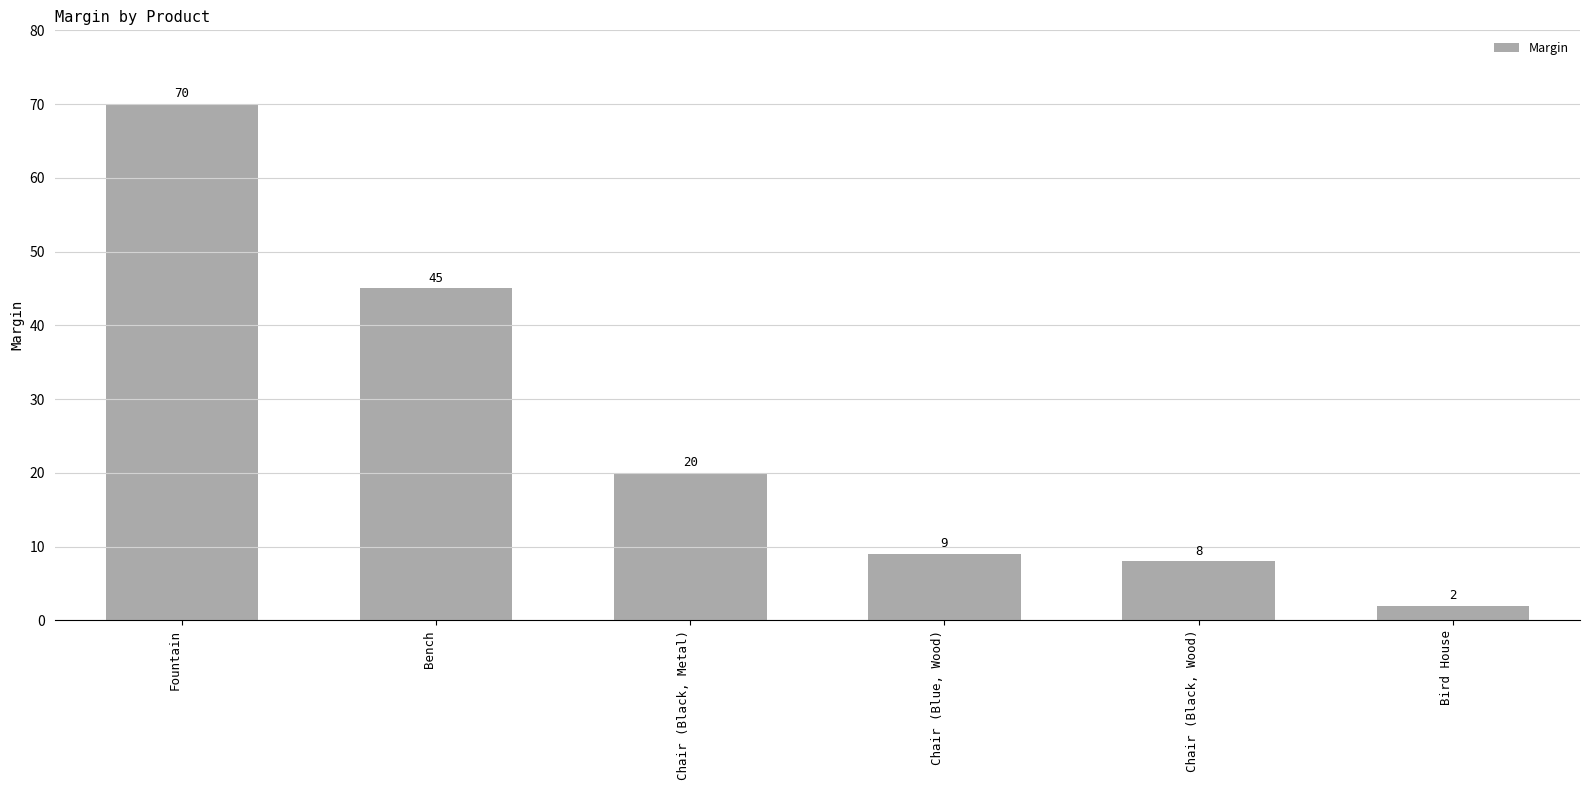

List the labels in order of value, largest first.

Fountain, Bench, Chair (Black, Metal), Chair (Blue, Wood), Chair (Black, Wood), Bird House